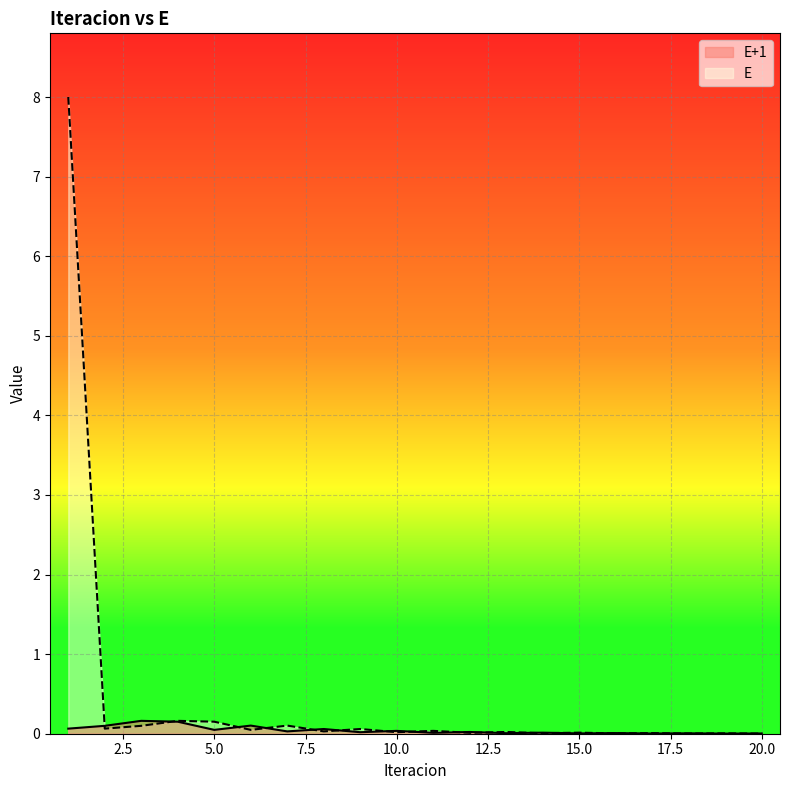

Is the value of E at 8 greater than the value of E+1 at 6?

No